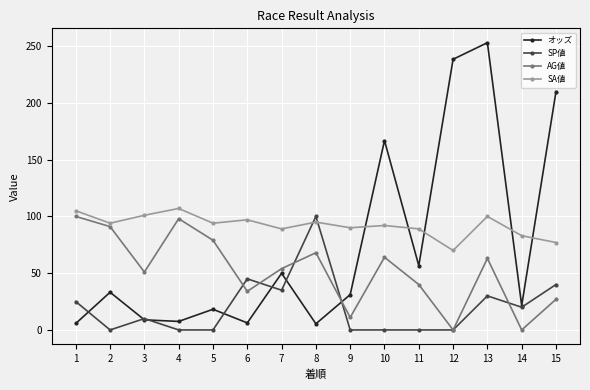

List the series in order of their overall mean, lowest first.

SP値, AG値, オッズ, SA値